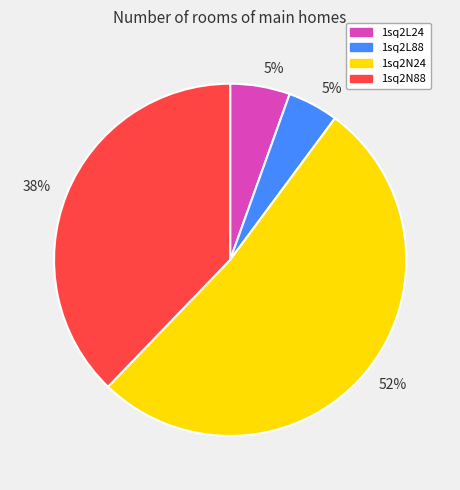

Combined, do 1sq2L24 and 1sq2N88 account for over 50%?

No